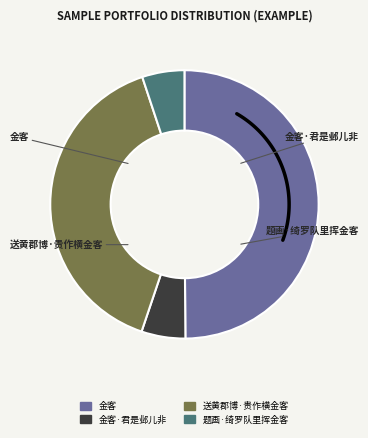

Which category has the smallest portion of the pie?

题画·绮罗队里挥金客